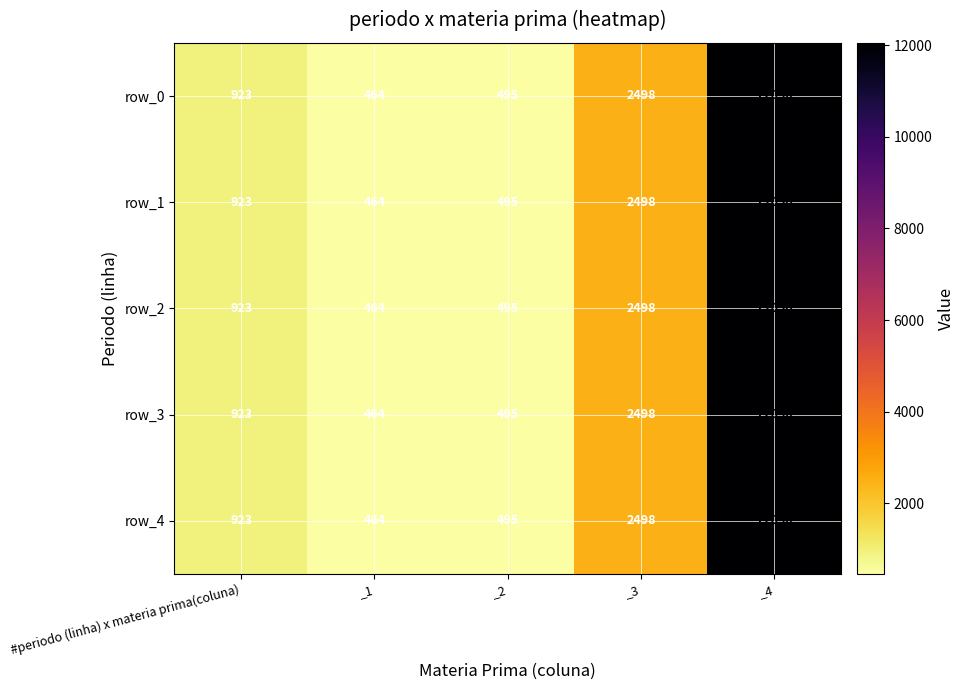

True or false: row_0 has a value of 1343 at _3.

False